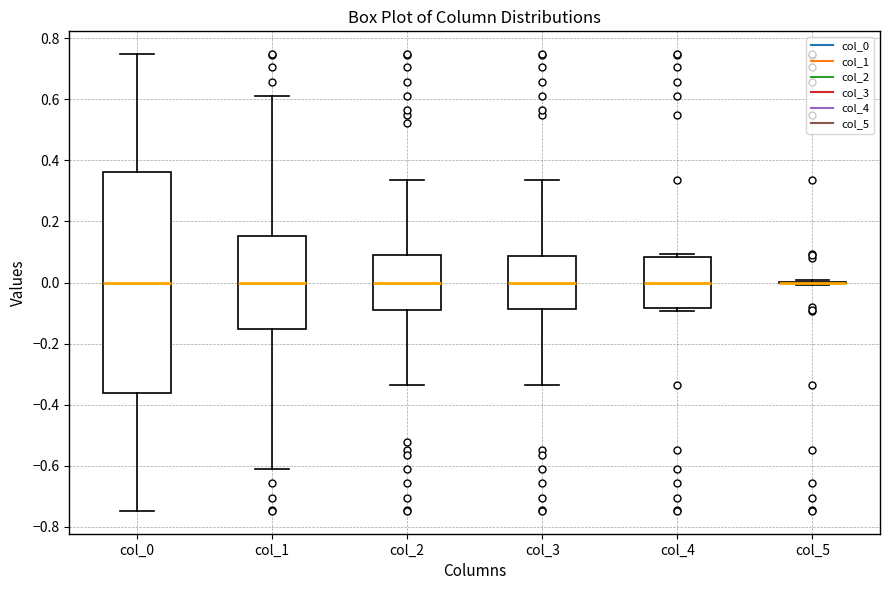

Reading left to right, read every box against the y-axis: the position of its median line, the range the box covers, and the ends of its whiskers. The values are not printed on the chart, so give them approximately, as read against the axis.

col_0: median 0.00, box -0.36 to 0.36, whiskers -0.74 to 0.74
col_1: median 0.00, box -0.16 to 0.16, whiskers -0.60 to 0.60
col_2: median 0.00, box -0.10 to 0.10, whiskers -0.34 to 0.34
col_3: median 0.00, box -0.08 to 0.08, whiskers -0.34 to 0.34
col_4: median 0.00, box -0.08 to 0.08, whiskers -0.10 to 0.10
col_5: box collapsed to a line at 0.00, whiskers 0.00 to 0.00